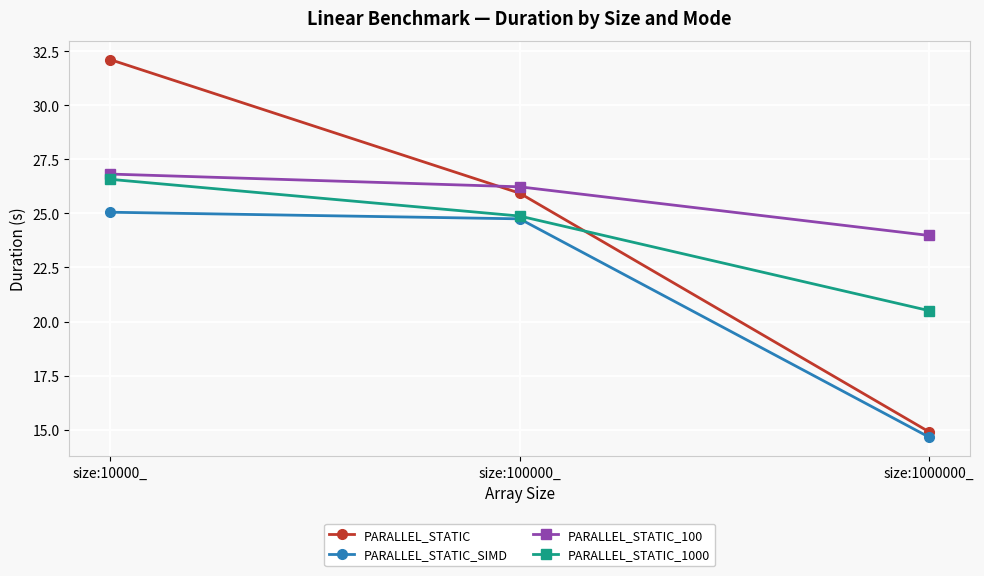

What is the minimum value shown in the chart?

14.7